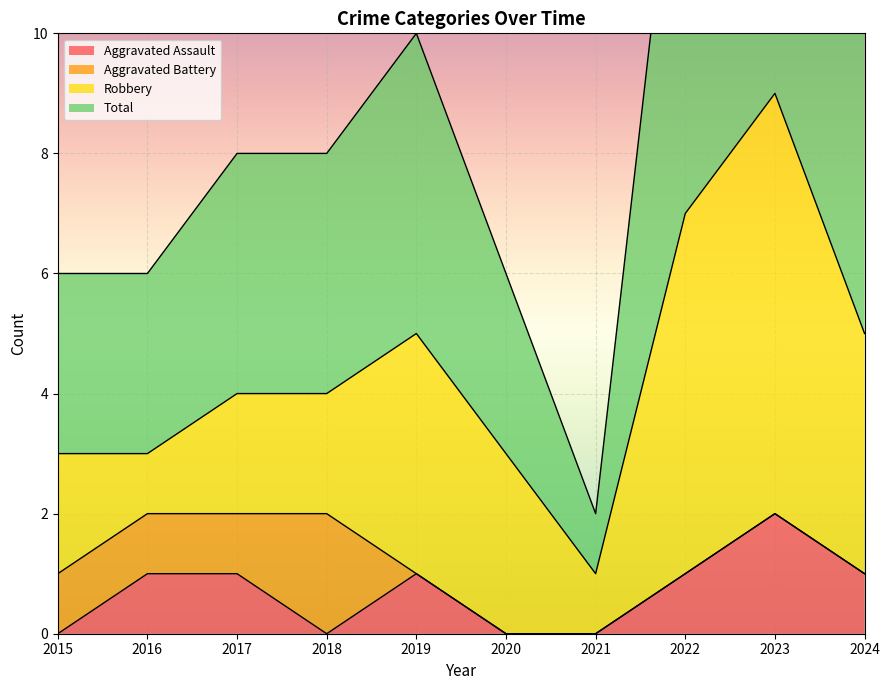

Which category has the highest value in the Aggravated Assault series?

2023